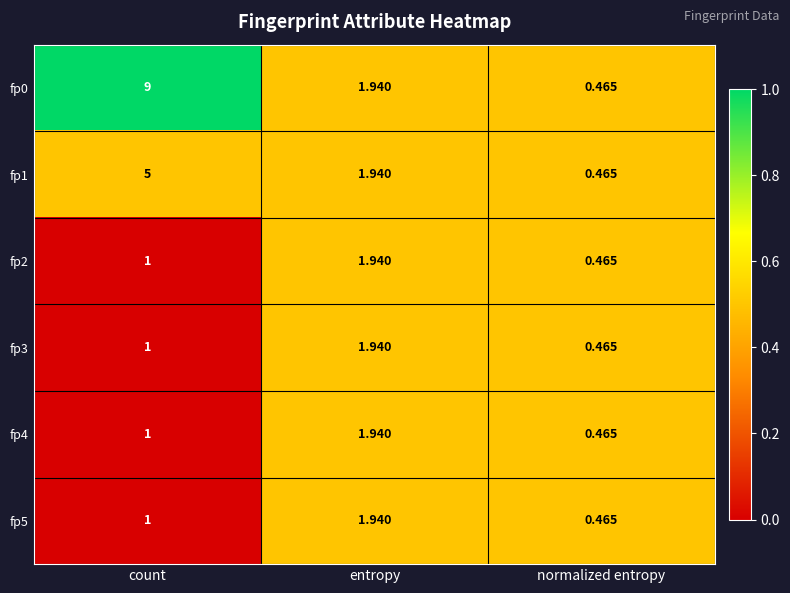

Is the value of fp5 at entropy greater than the value of fp2 at normalized entropy?

Yes